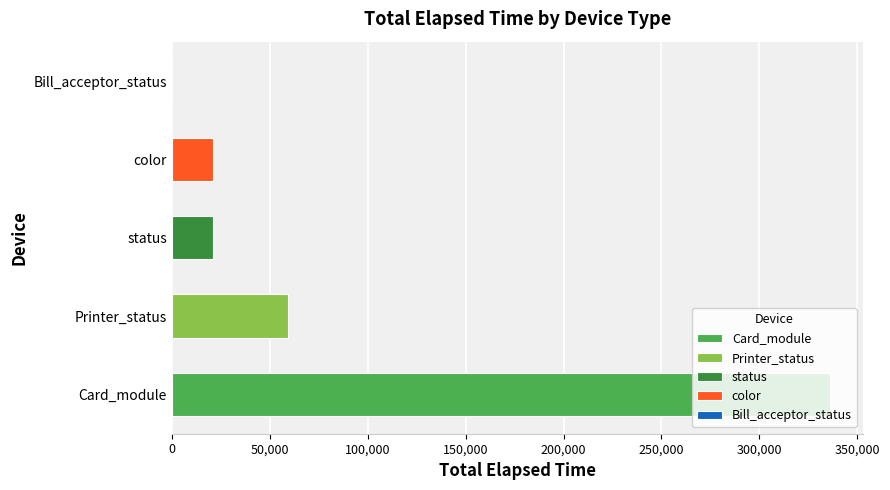

Does the chart contain any negative values?

No